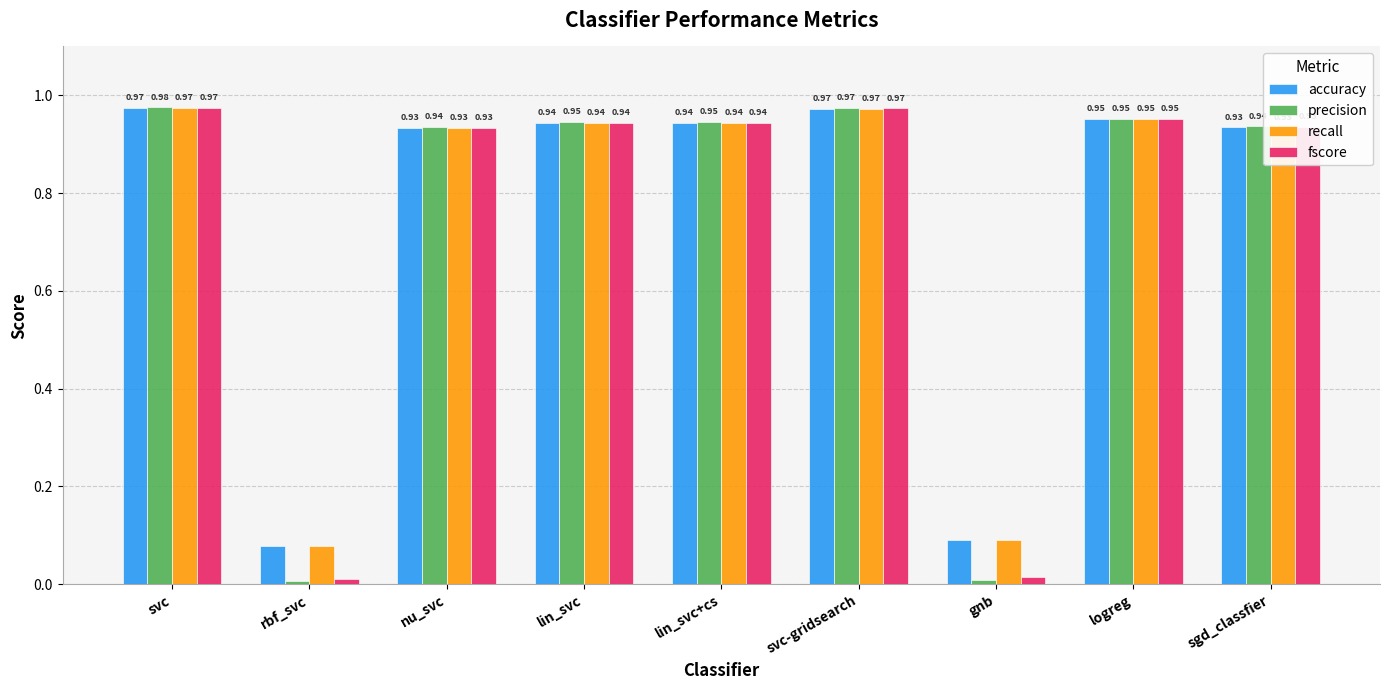

Which label corresponds to the smallest value in the chart?

rbf_svc